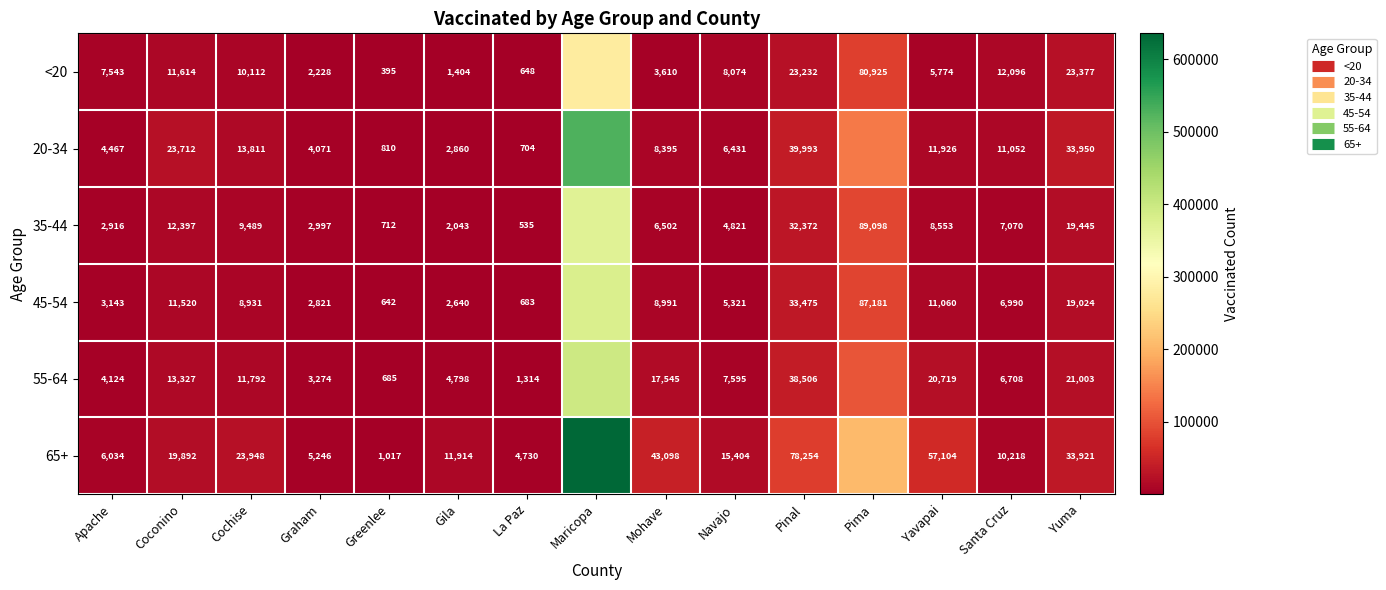

Between Graham and Mohave, which series saw the biggest shift?

65+